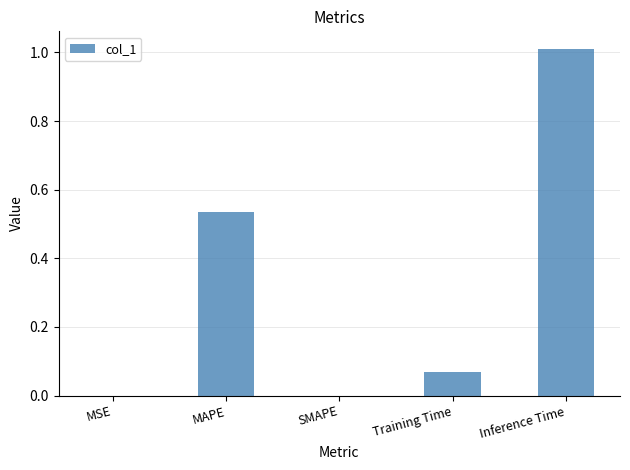

What is the change in value from SMAPE to Training Time?

+0.1